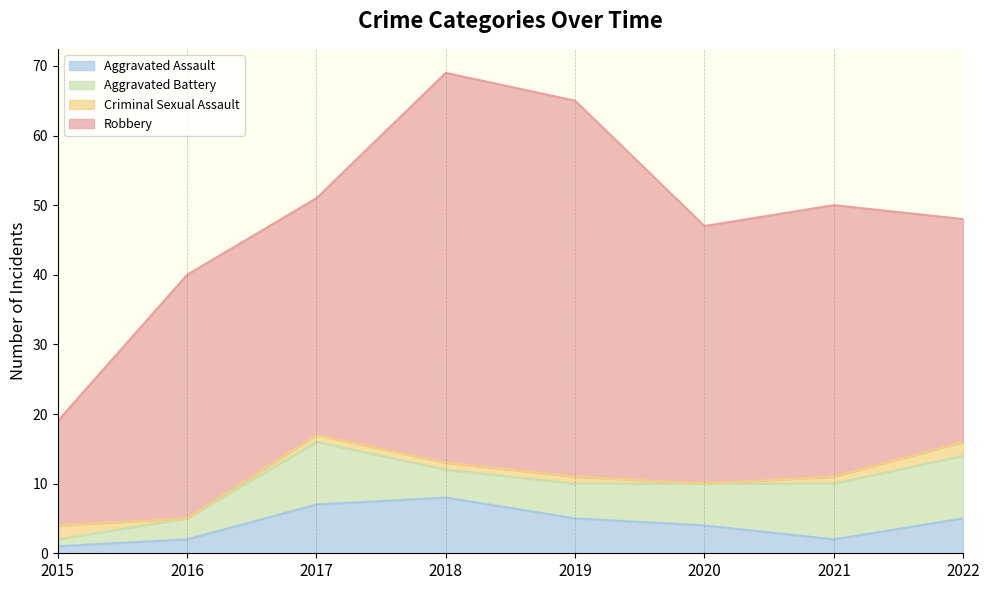

Which has a higher value, 2018 or 2015?

2018